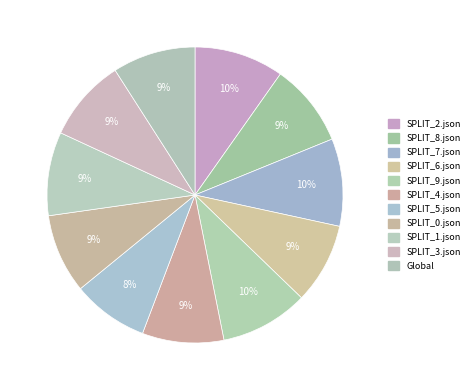

Rank the categories by value from highest to lowest.

SPLIT_2.json, SPLIT_9.json, SPLIT_7.json, SPLIT_1.json, Global, SPLIT_8.json, SPLIT_3.json, SPLIT_4.json, SPLIT_6.json, SPLIT_0.json, SPLIT_5.json